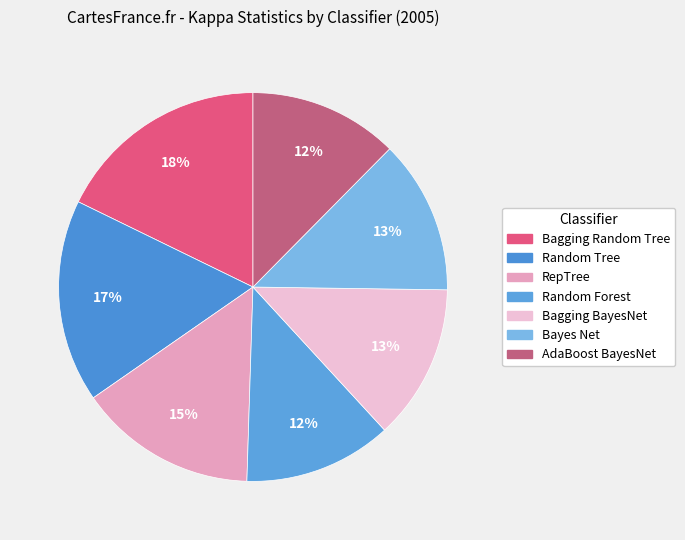

How many segments does this pie chart have?

7